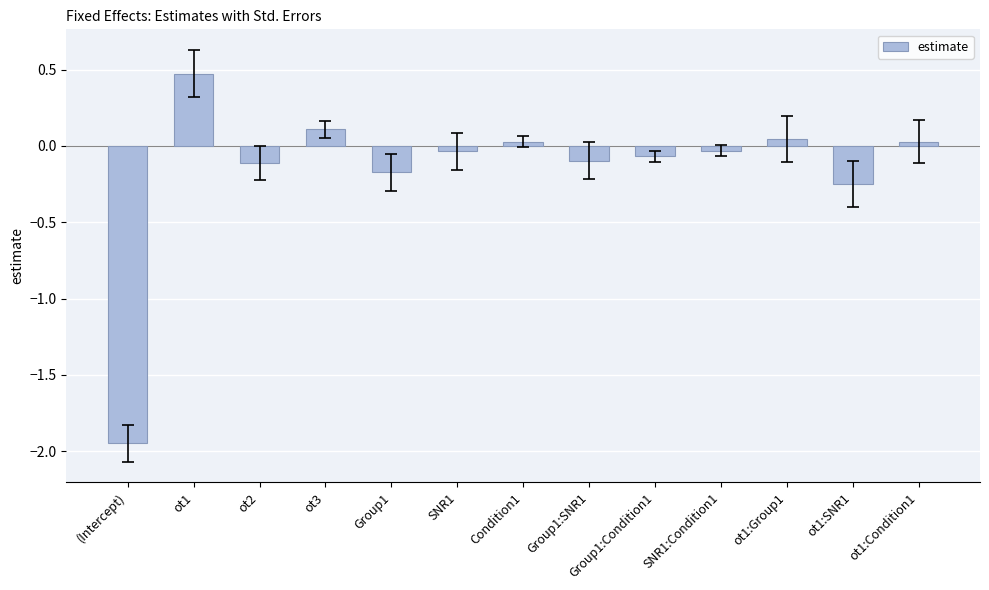

What is the maximum value shown in the chart?

0.5